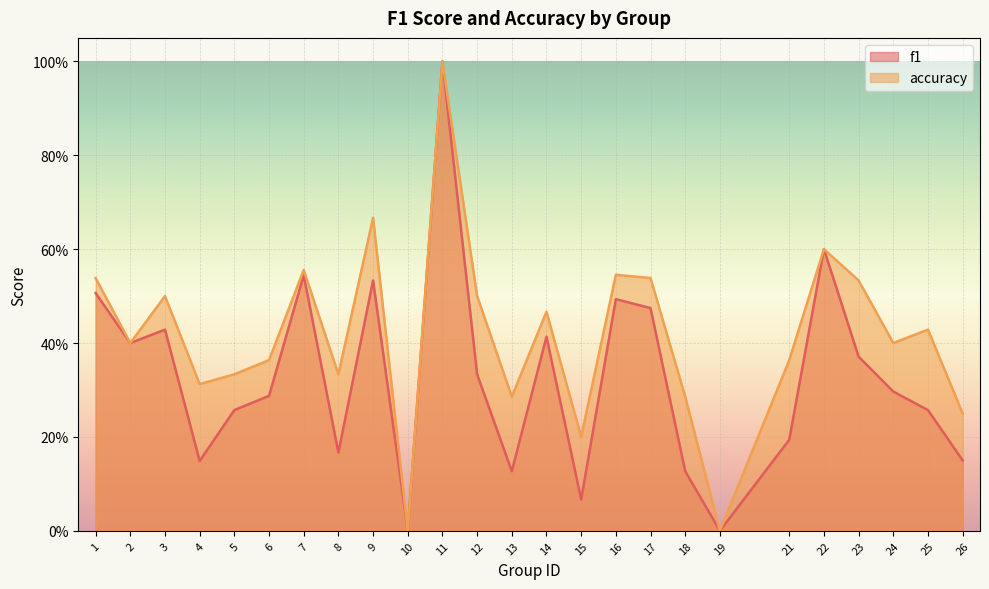

Is it true that f1 equals 0.1 at 18?

True